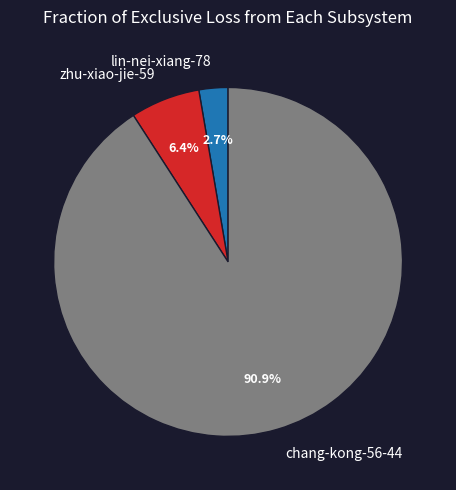

Is the sum of zhu-xiao-jie-59 and chang-kong-56-44 greater than half?

Yes